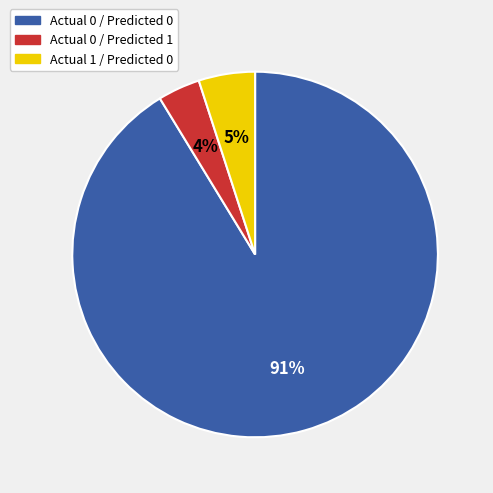

Does Actual 0 / Predicted 1 account for over 50% of the chart?

No